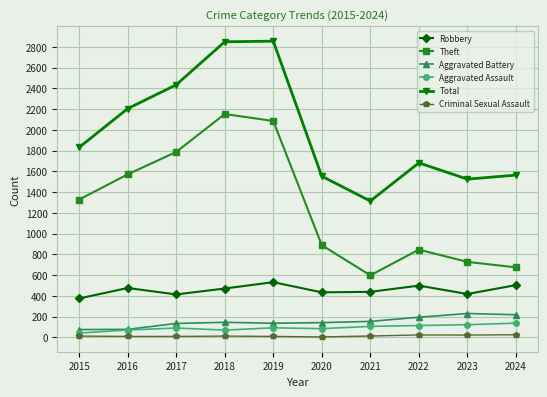

Is the value of Aggravated Battery at 2022 greater than the value of Theft at 2018?

No